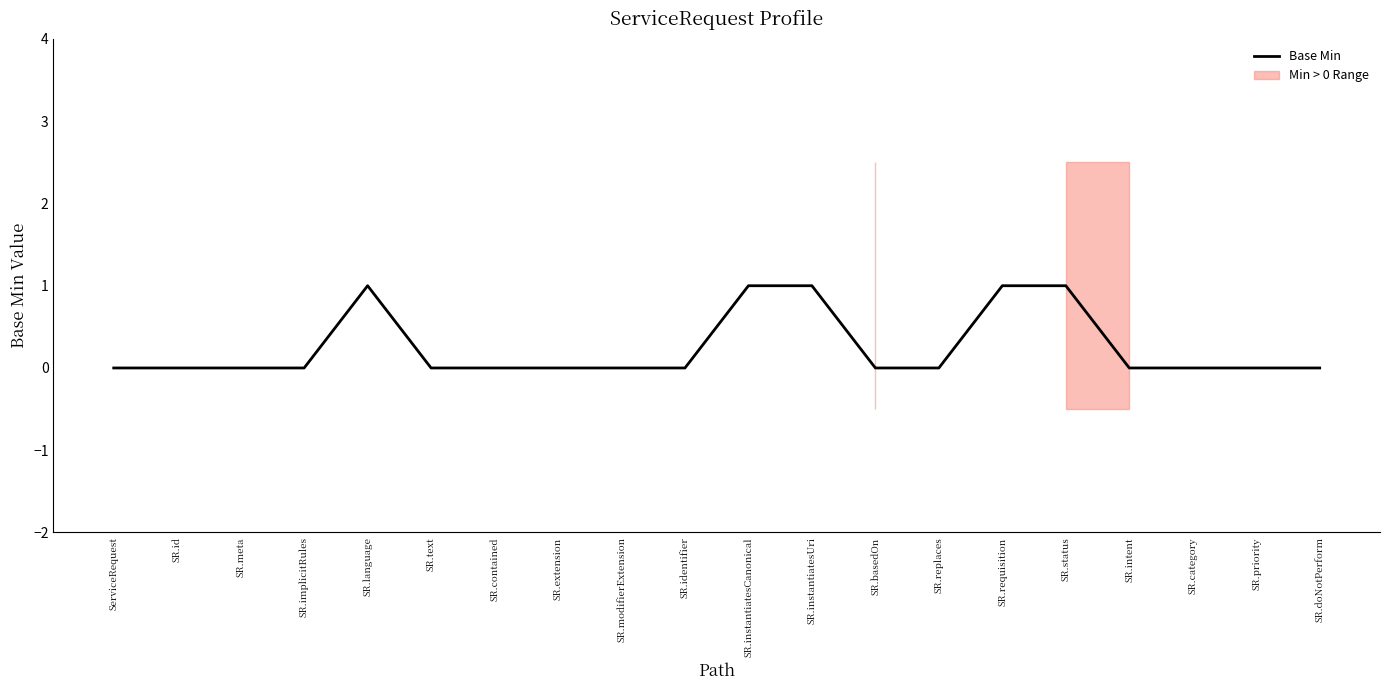

What is the label of the 19th point from the left?

SR.priority